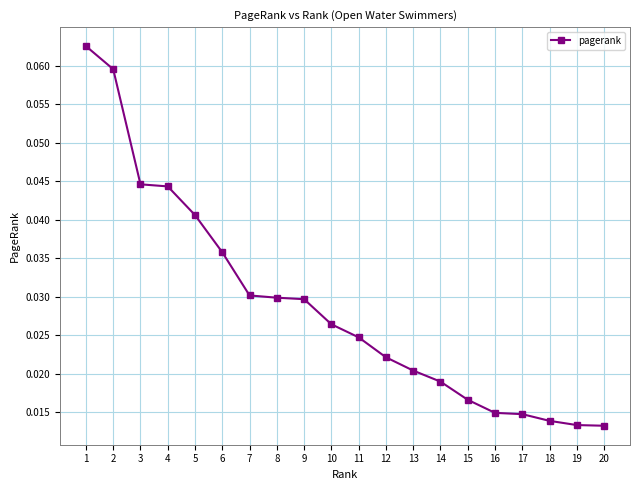

How many lines are shown in the chart?

1